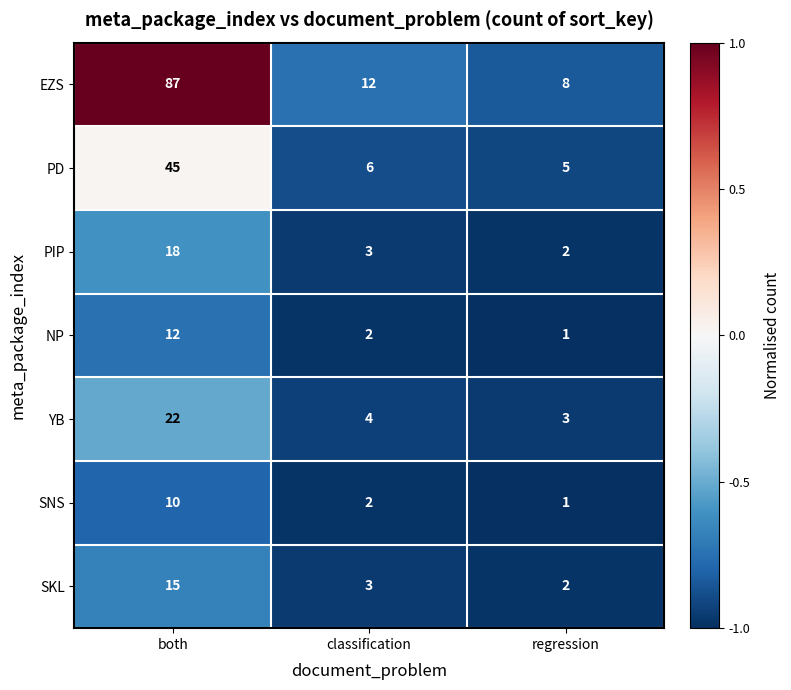

Which label corresponds to the smallest value in the chart?

regression